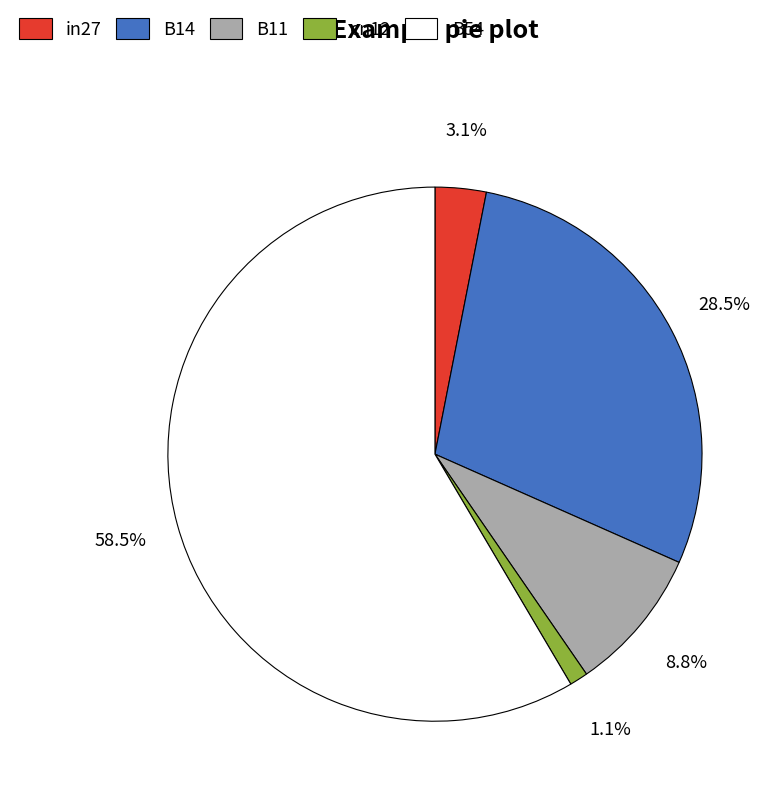

What percentage is the in27 slice, to the nearest percent?

3%